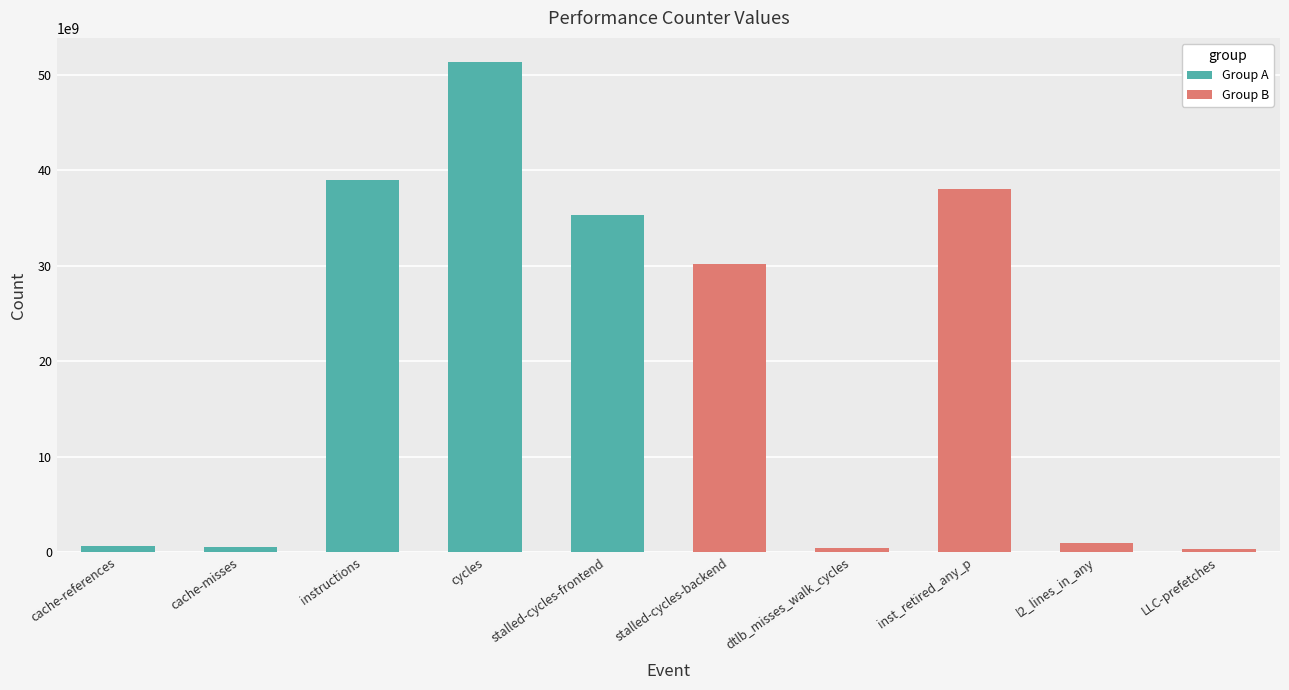

Reading left to right, what are all the values shown in this chart?

Group A: 599449445	558499904	38972723194	51322546979	35353657890
Group B: 30204292087	408027973	38079145068	920392650	346903644